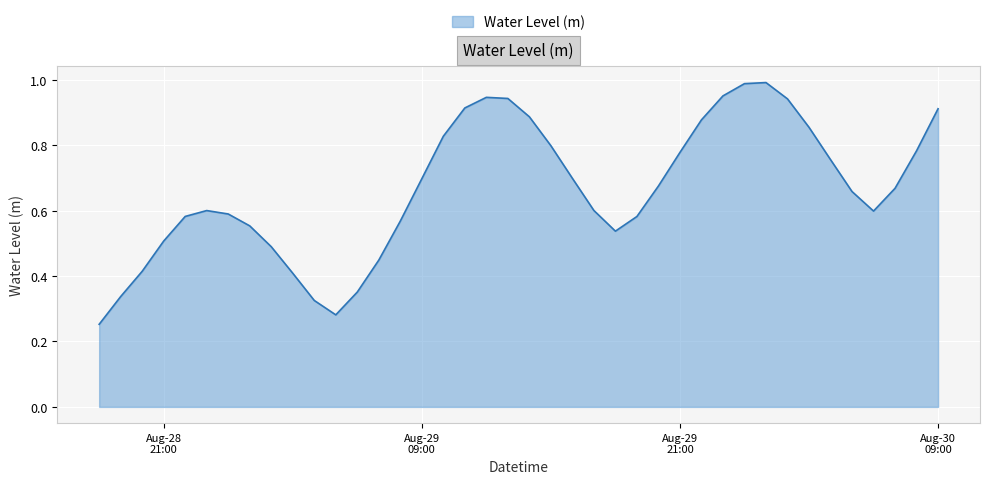

What is the difference between the maximum and minimum values?

0.7